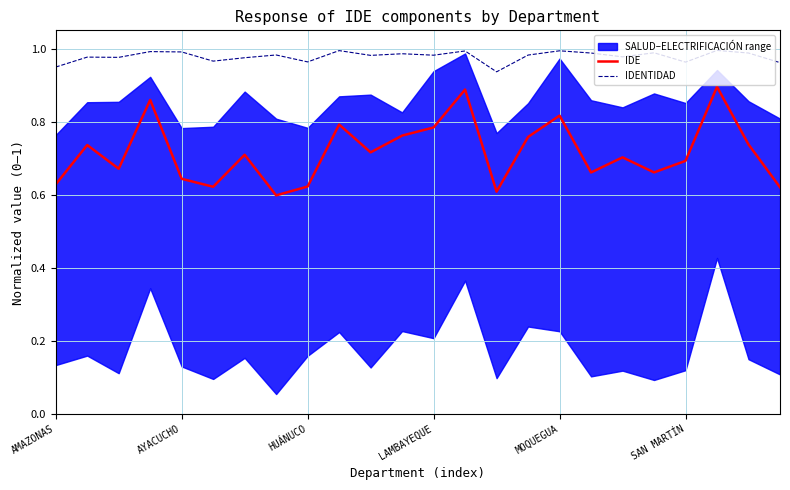

What is the spread (max minus min) of values at 15?

0.2